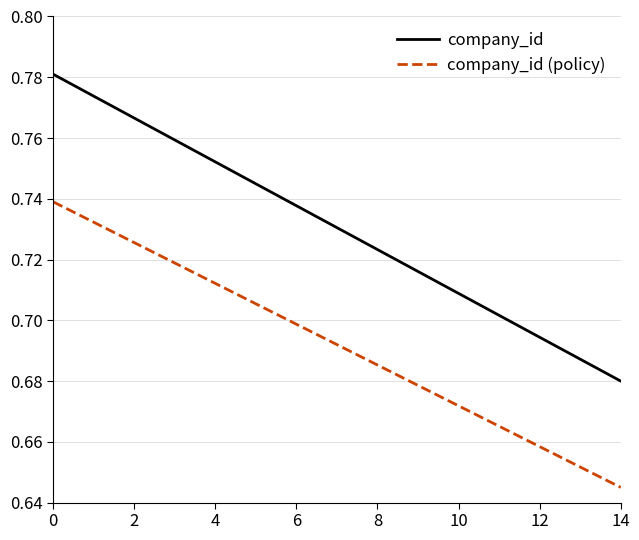

True or false: company_id and company_id (policy) cross at least once.

False